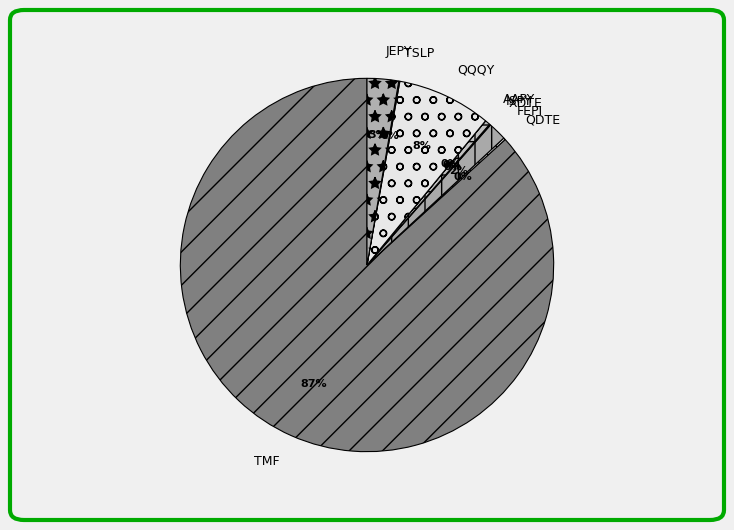

Between ISPY and FEPI, which is larger?

FEPI